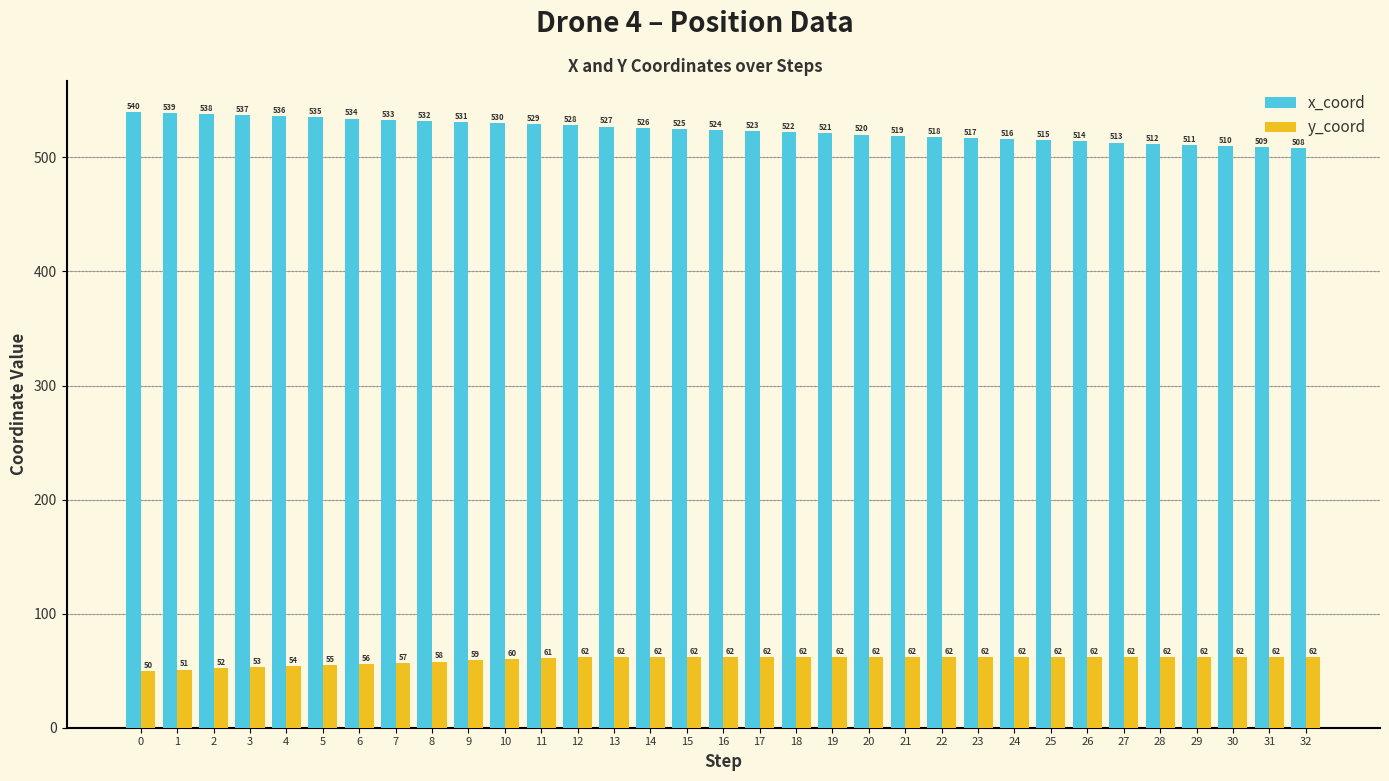

What is the maximum value for x_coord?

540